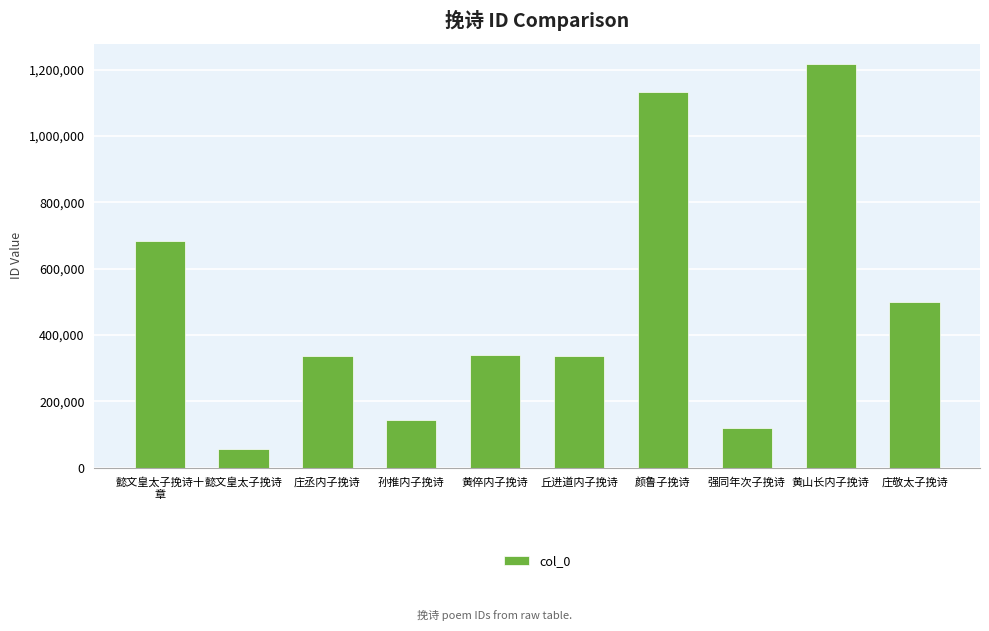

What is the maximum value shown in the chart?

1217294